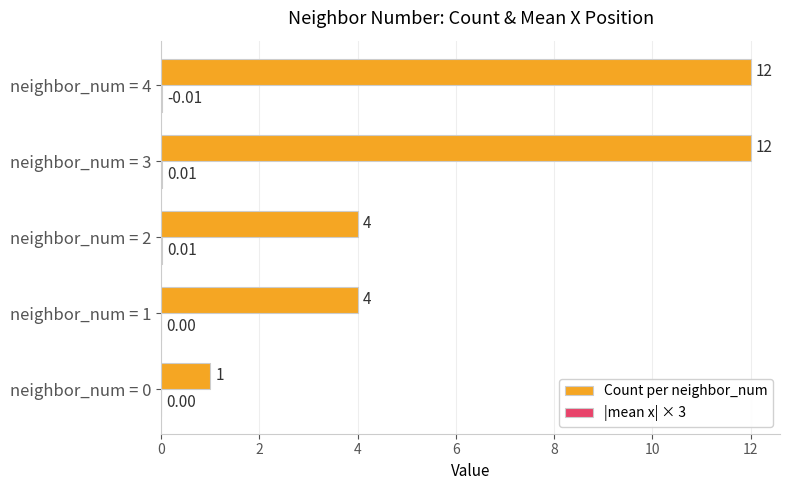

Between neighbor_num = 1 and neighbor_num = 3, which series saw the biggest shift?

Count per neighbor_num